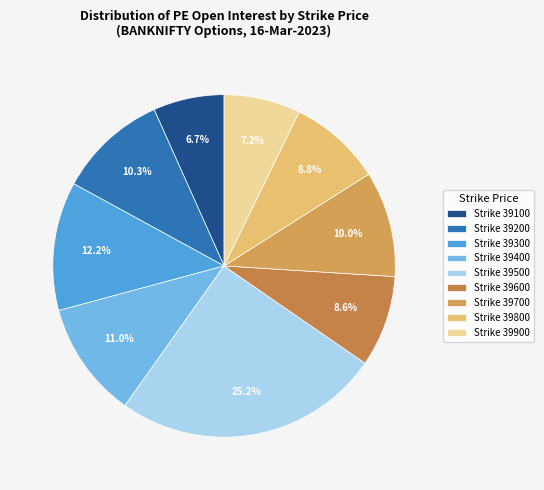

How many slices are in this pie chart?

9